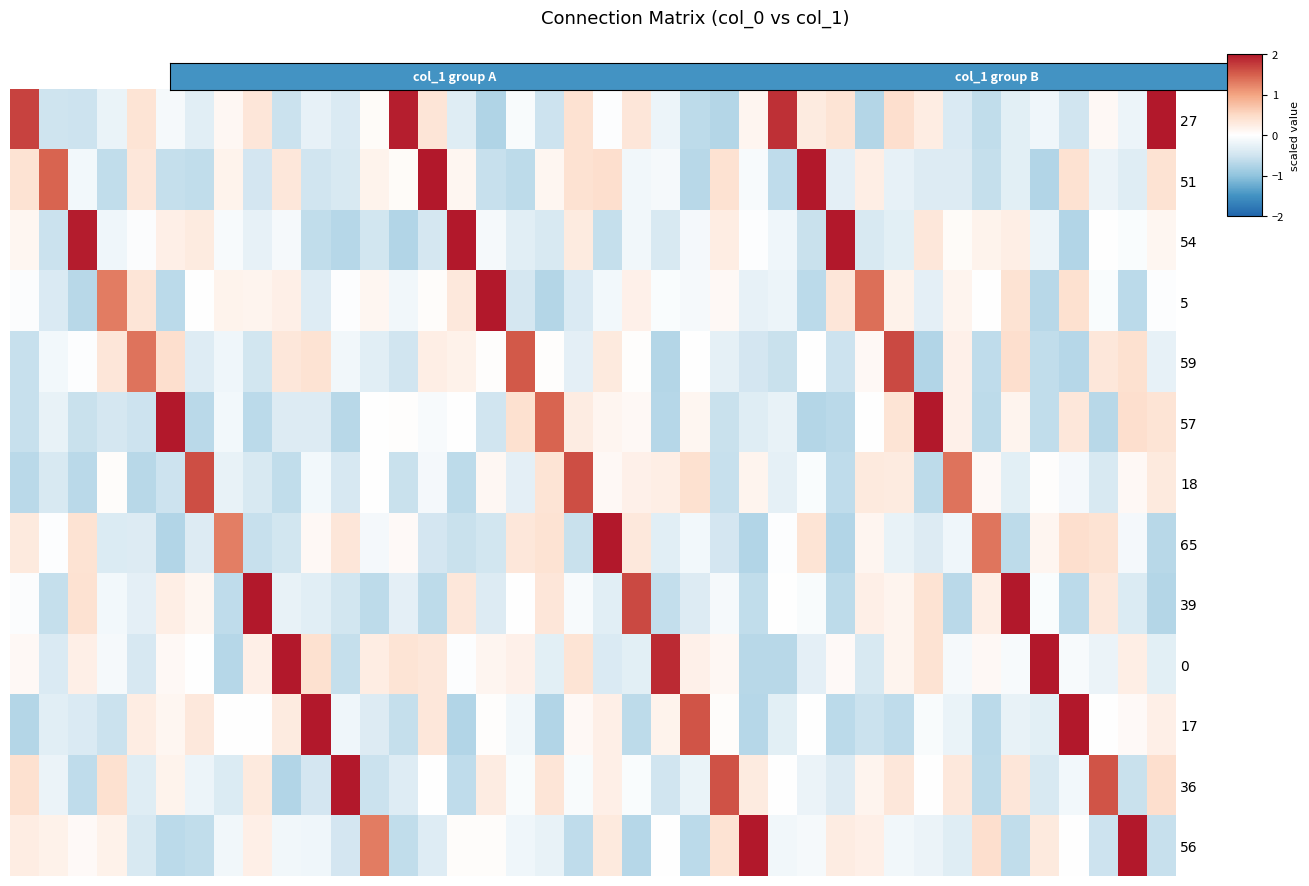

At how many categories does at least one series exceed 0?

40